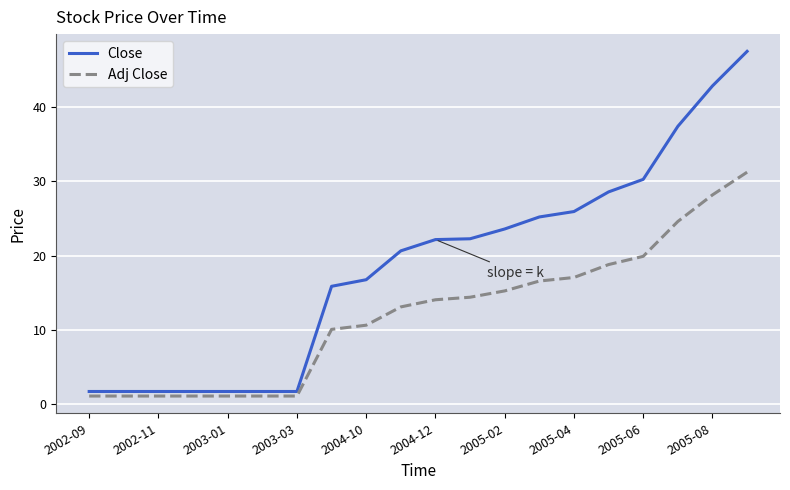

What is the smallest value displayed?

1.1